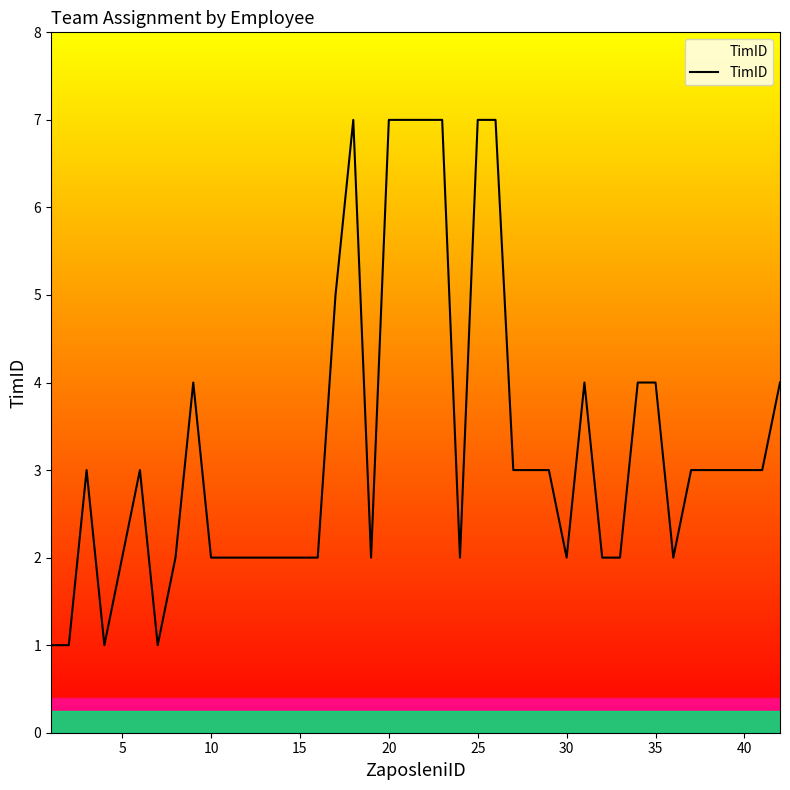

What is the difference between the maximum and minimum values?

6